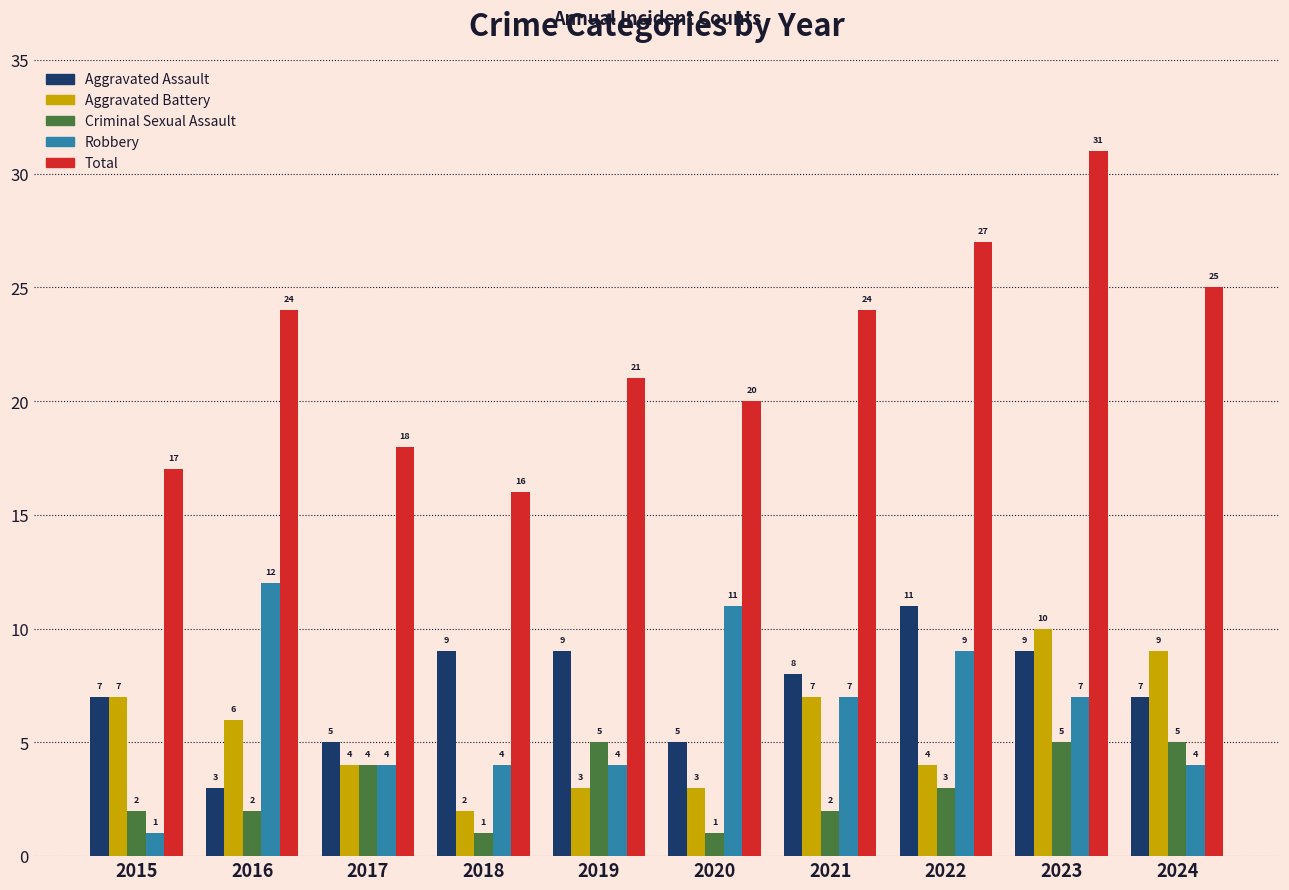

Count the number of categories in the chart.

10